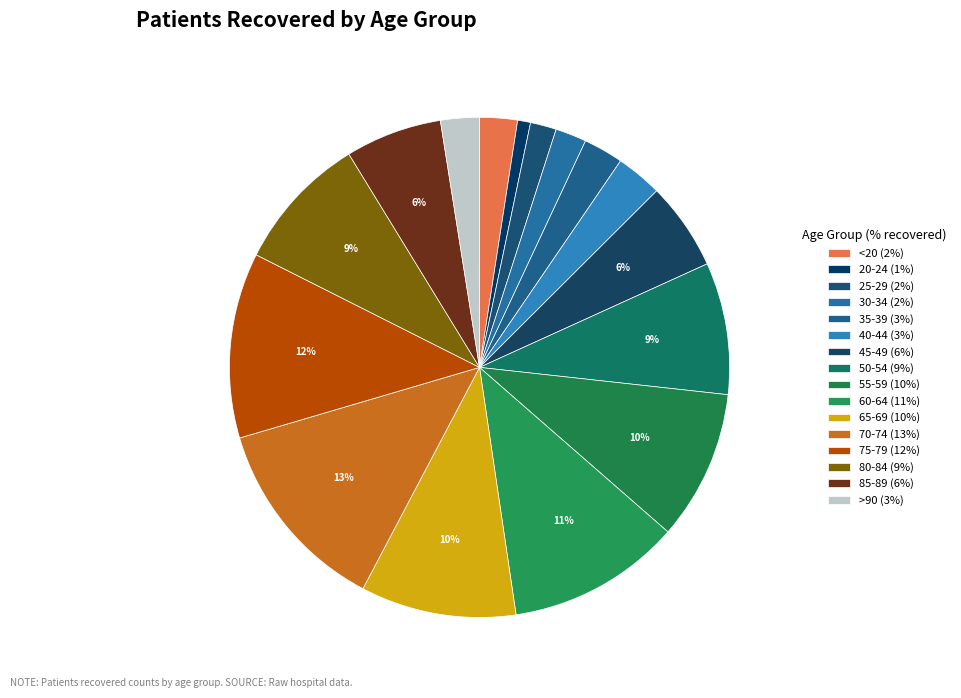

Do 45-49 and <20 together represent more than half of the pie?

No